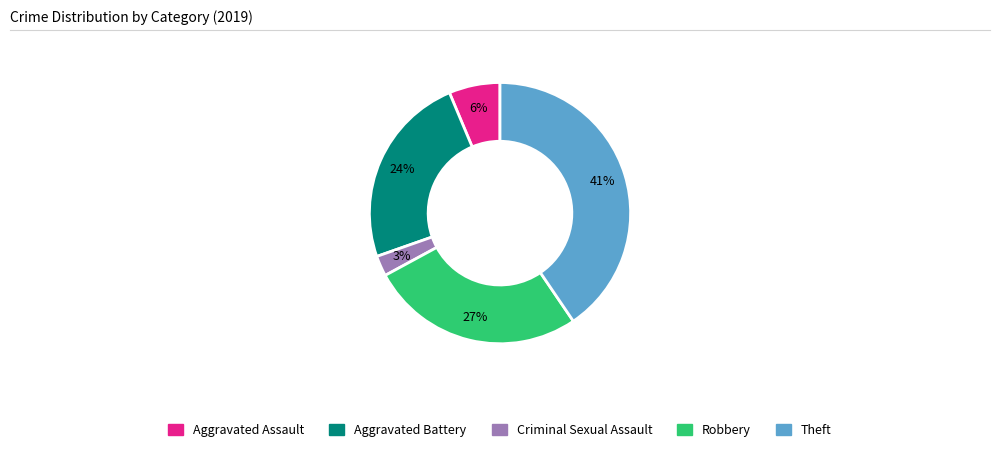

How many segments does this pie chart have?

5